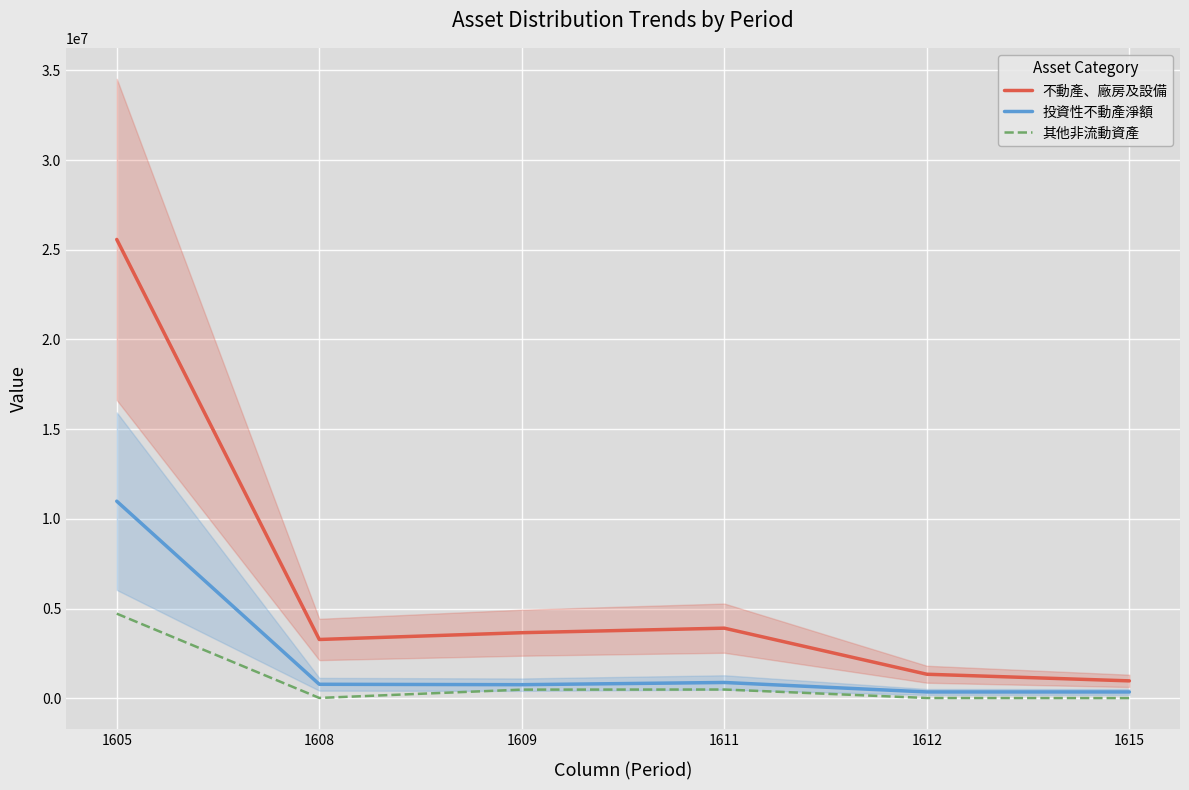

What is the sum of all 其他非流動資產 values?

5789814